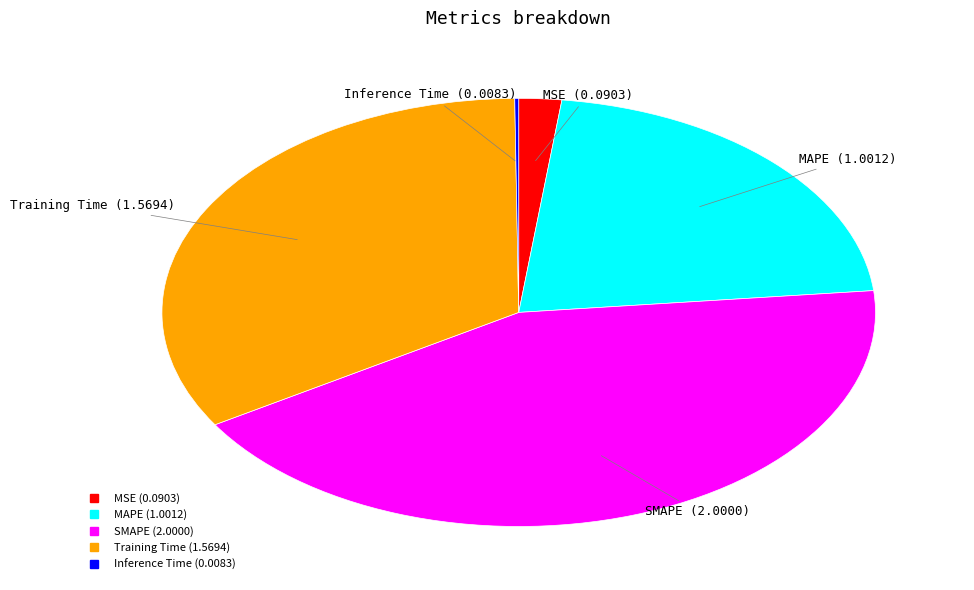

Is there any slice that represents more than half of the pie?

No